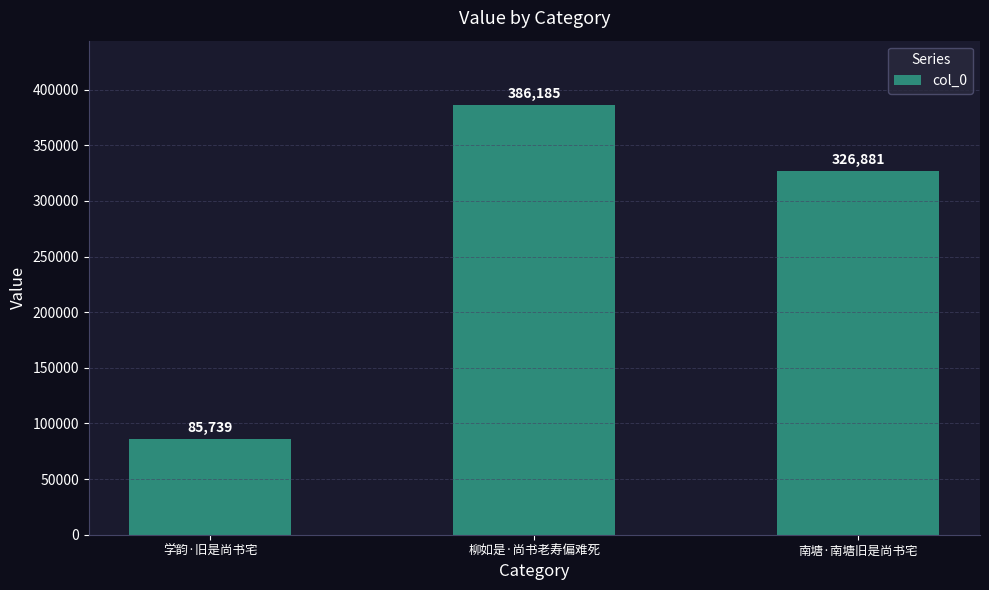

Reading left to right, what are all the values shown in this chart?

85739	386185	326881